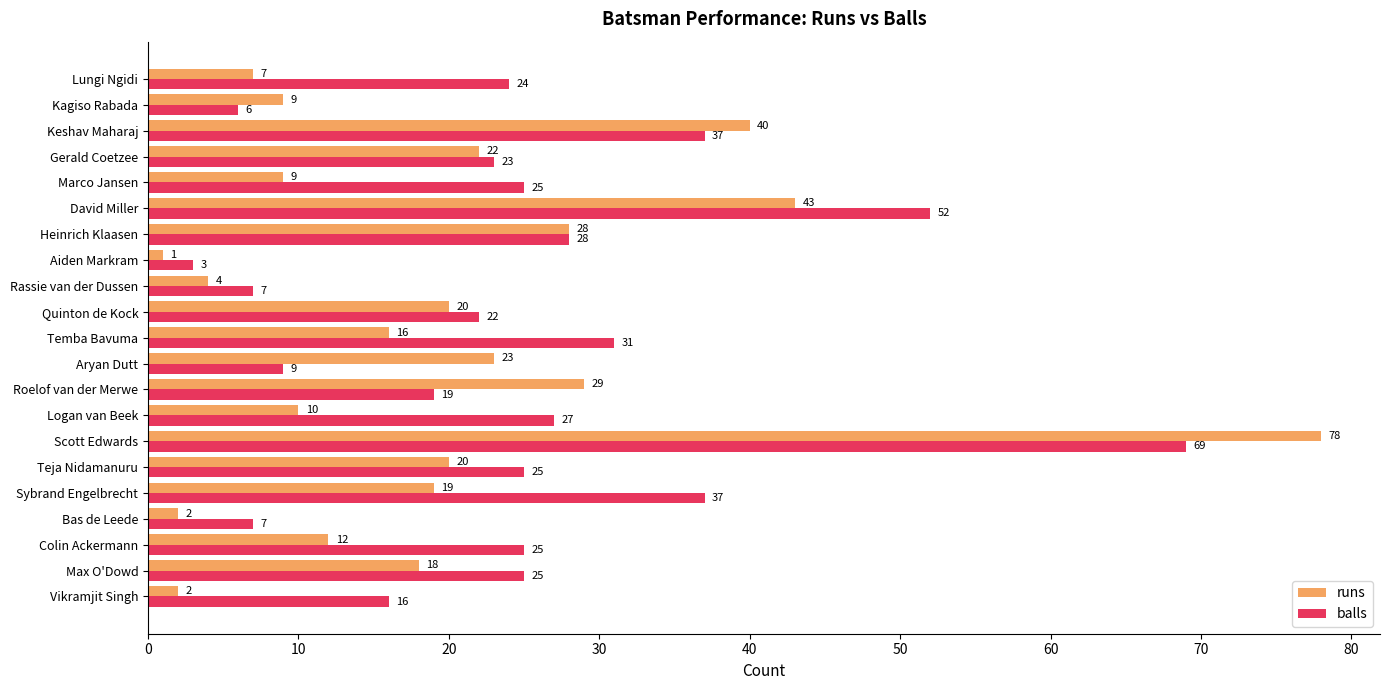

What is the total value across all series at Heinrich Klaasen?

56